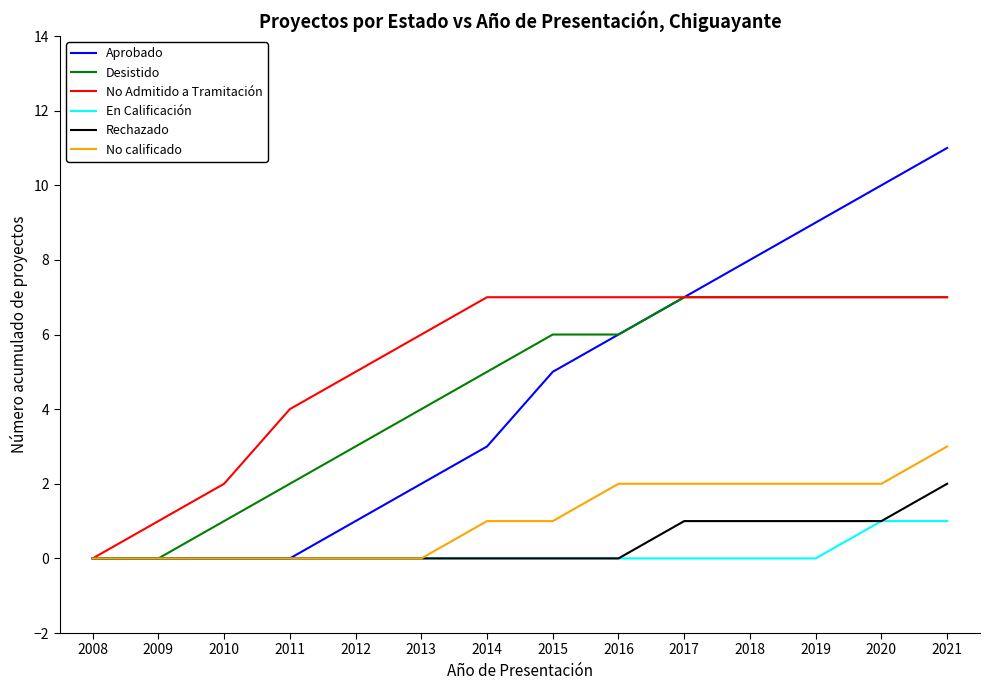

The Aprobado series shows 1 at 2012. True or false?

True